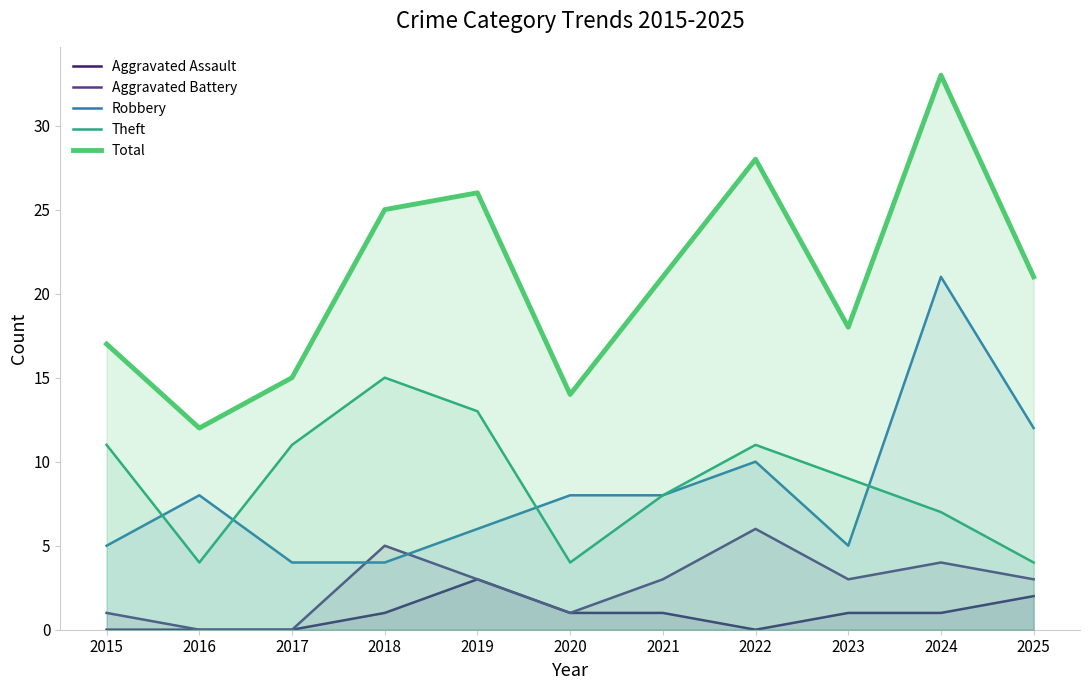

How many values in the Aggravated Battery series exceed 3?

3